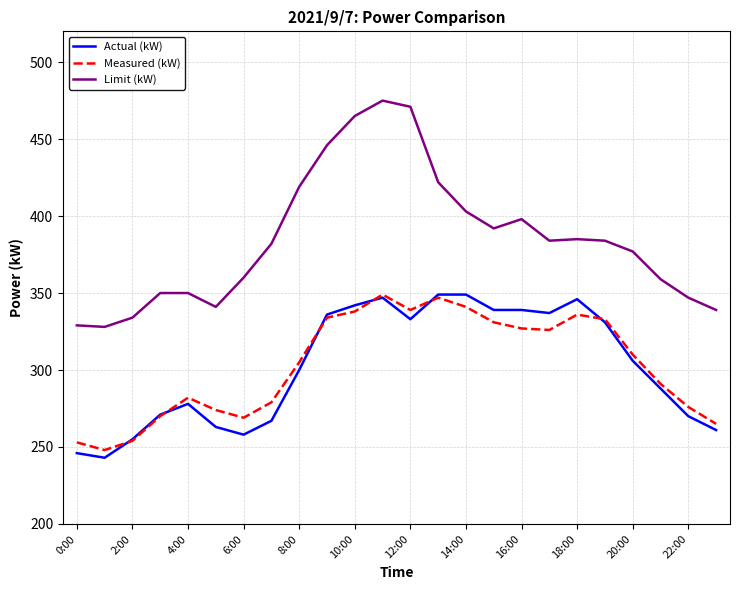

What is the maximum value shown in the chart?

475